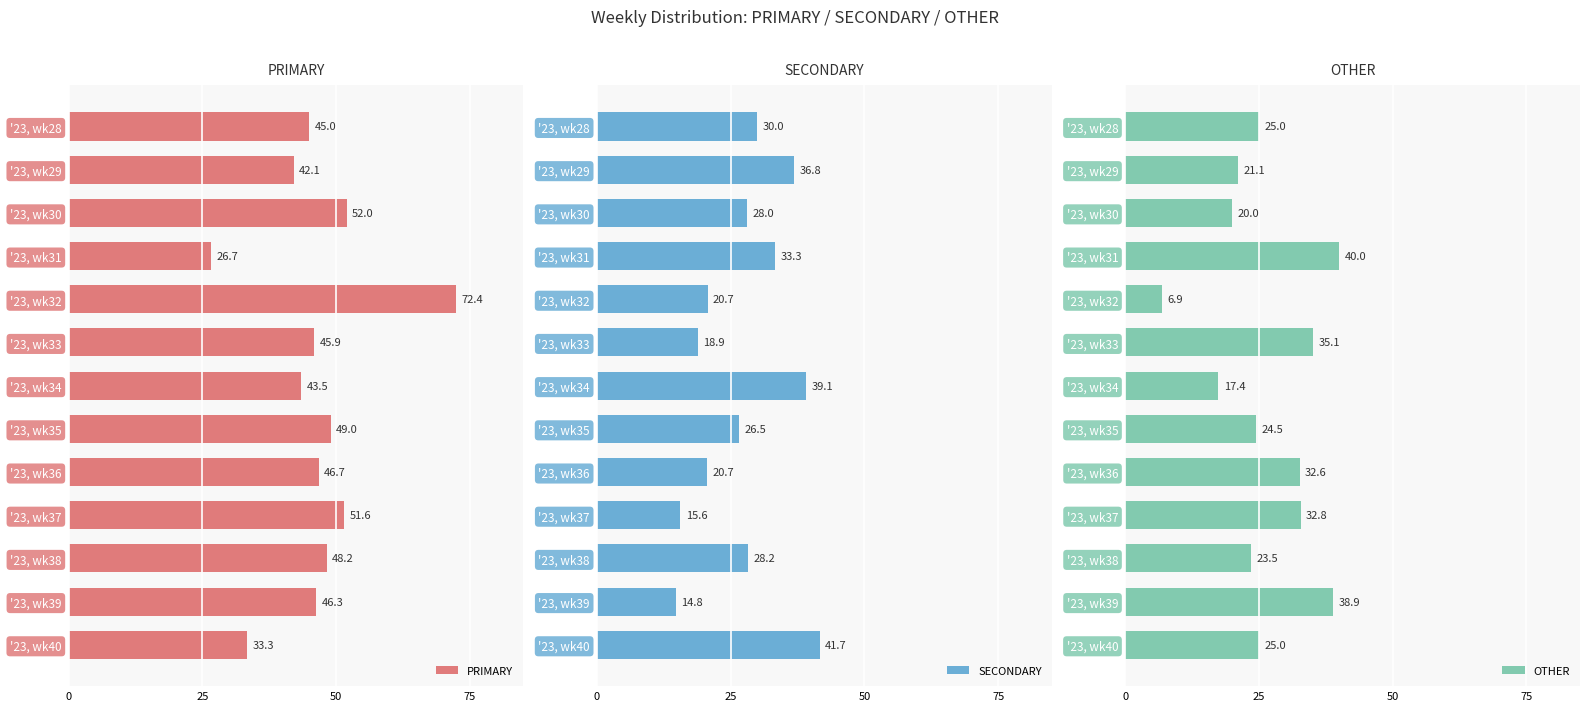

What is the average value of the OTHER series?

26.4